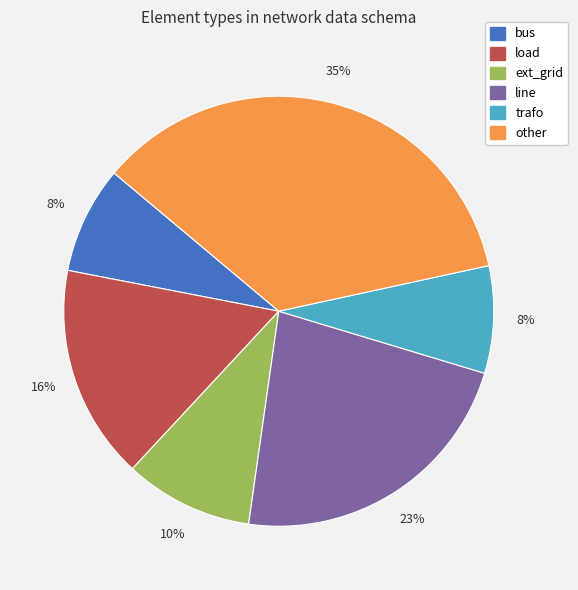

Is load the majority of the pie?

No